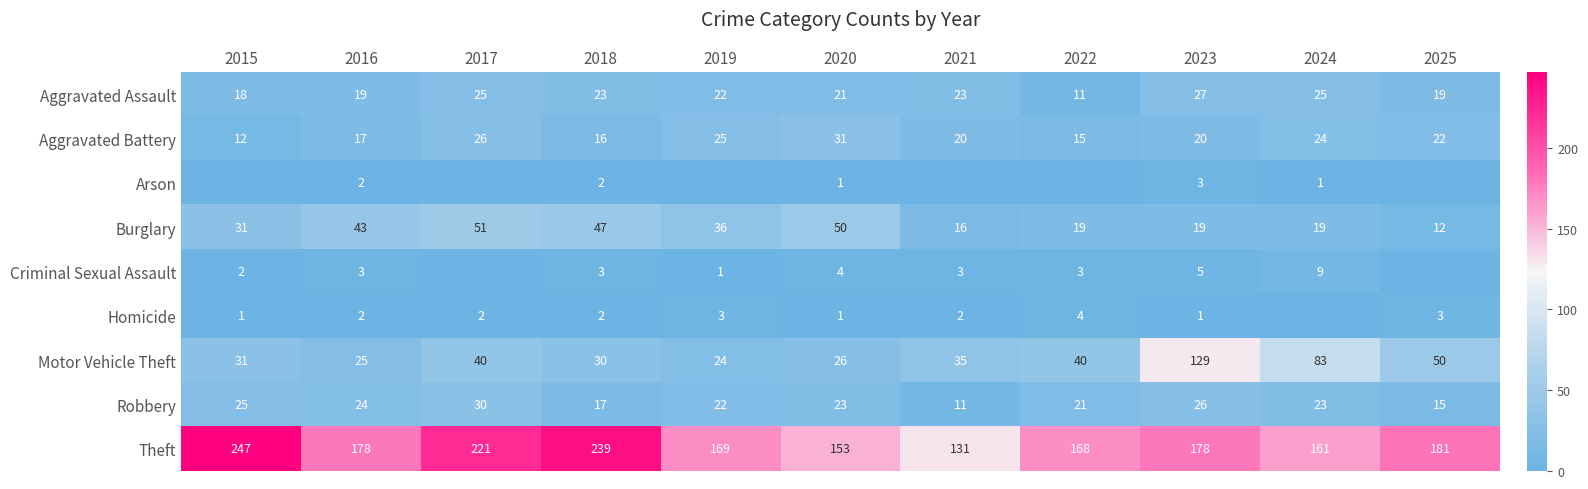

At which label is Robbery closest to 20?

2022